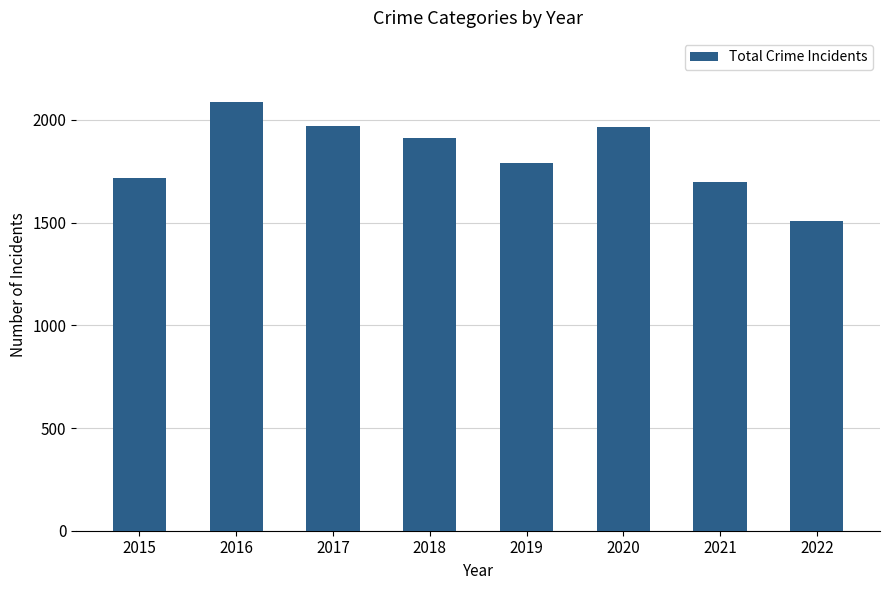

Where does the data first go above 1911?

2016